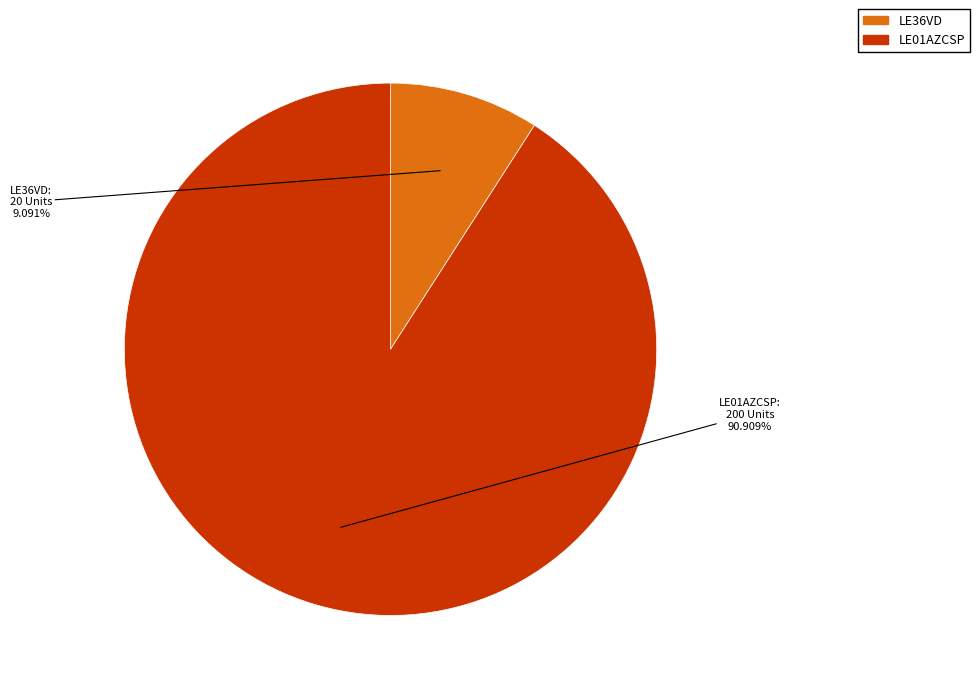

Approximately how many times larger is the value at LE01AZCSP compared to LE36VD?

10.0